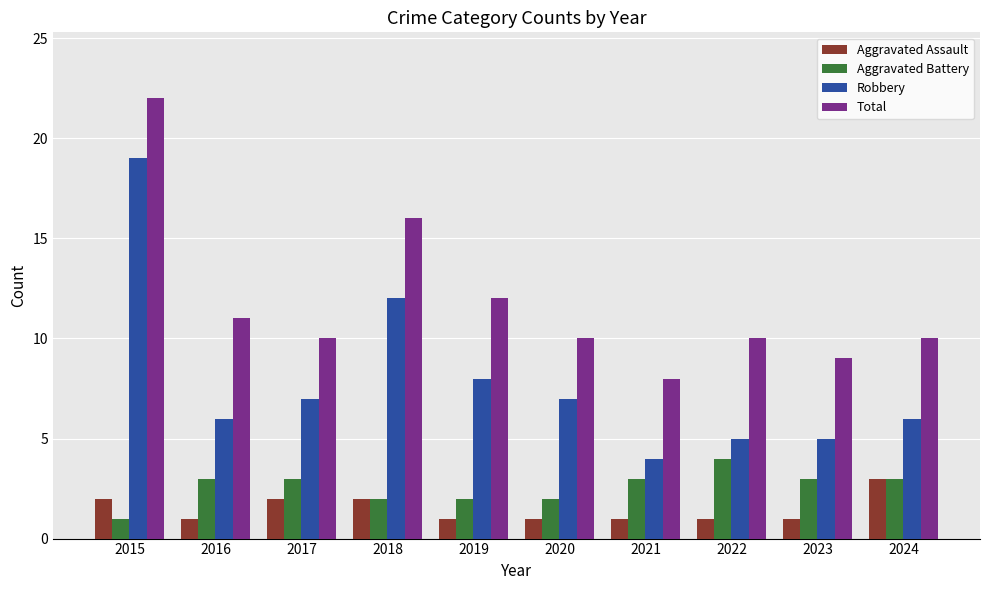

Reading left to right, what are all the values shown in this chart?

Aggravated Assault: 2015=2	2016=1	2017=2	2018=2	2019=1	2020=1	2021=1	2022=1	2023=1	2024=3
Aggravated Battery: 2015=1	2016=3	2017=3	2018=2	2019=2	2020=2	2021=3	2022=4	2023=3	2024=3
Robbery: 2015=19	2016=6	2017=7	2018=12	2019=8	2020=7	2021=4	2022=5	2023=5	2024=6
Total: 2015=22	2016=11	2017=10	2018=16	2019=12	2020=10	2021=8	2022=10	2023=9	2024=10